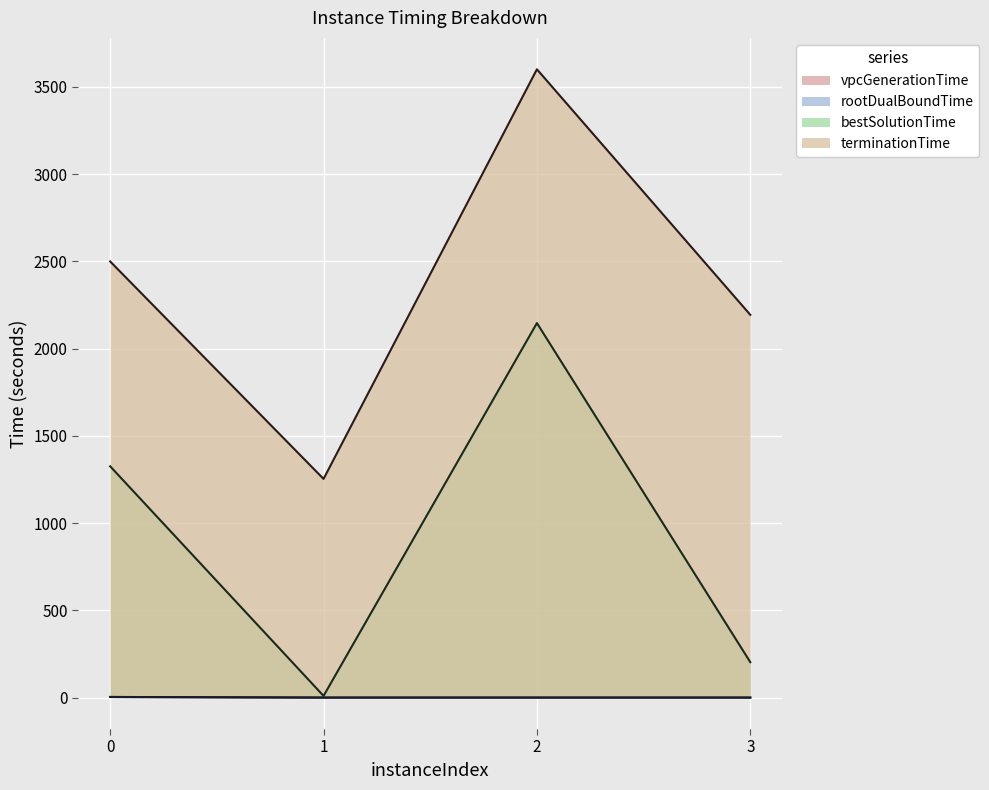

Reading right to left, what are all the values shown in this chart?

vpcGenerationTime: 3=0.1	2=0.1	1=0.1	0=3.7
rootDualBoundTime: 3=0.2	2=0.2	1=0.2	0=3.8
bestSolutionTime: 3=203.1	2=2146.1	1=9.8	0=1325.3
terminationTime: 3=2193.2	2=3600.1	1=1253.2	0=2499.0